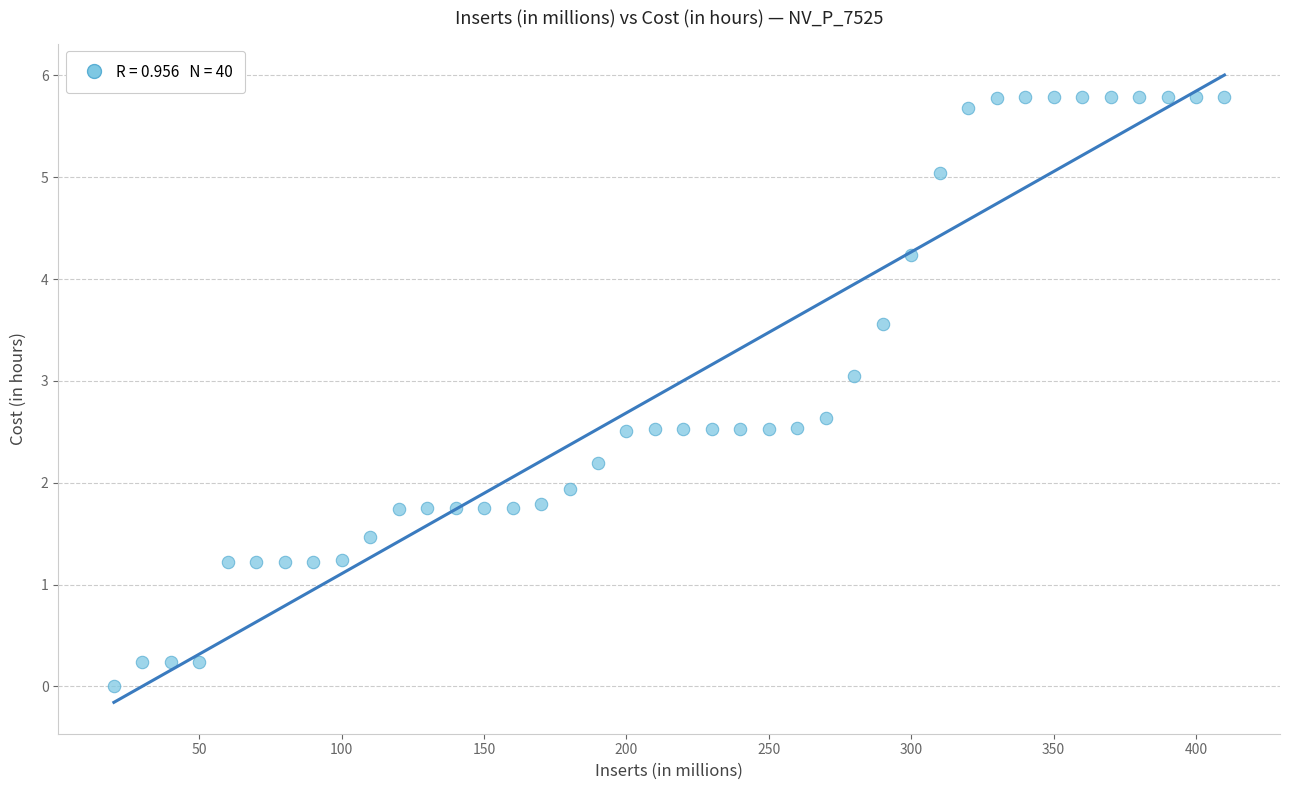

What is the range of Y values (max minus min)?

5.8